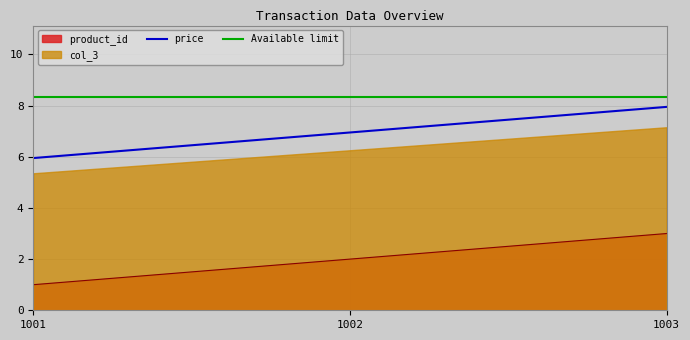

What is the lowest value of the product_id series?

1.0